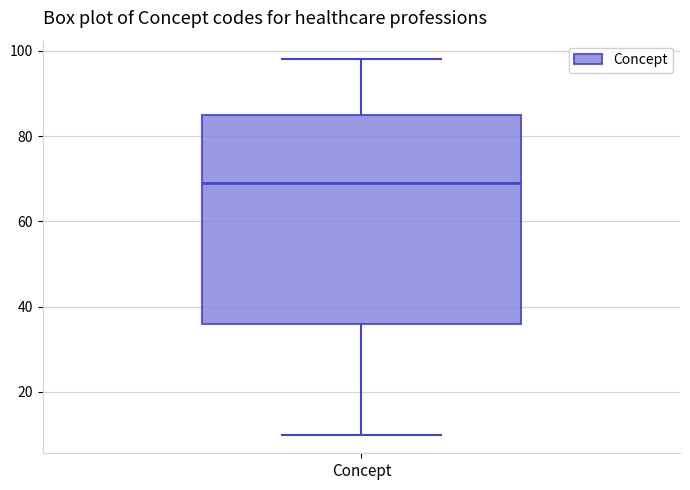

Transcribe this box plot: give where the median line is, the range the box spans, and where the two whiskers end, as read against the y-axis. The values are not printed on the chart, so give them approximately, as read against the axis.

median 70, box 36 to 86, whiskers 10 to 98